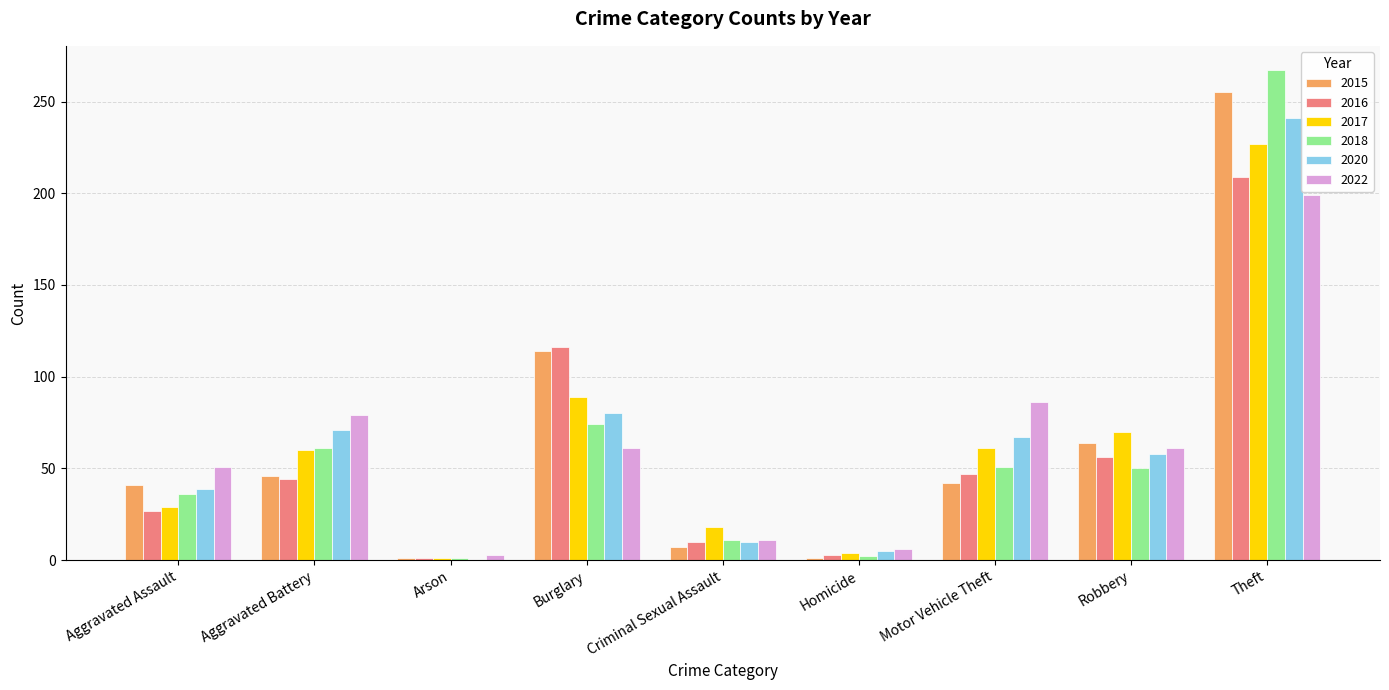

Is it true that 2016 equals 27 at Aggravated Assault?

True